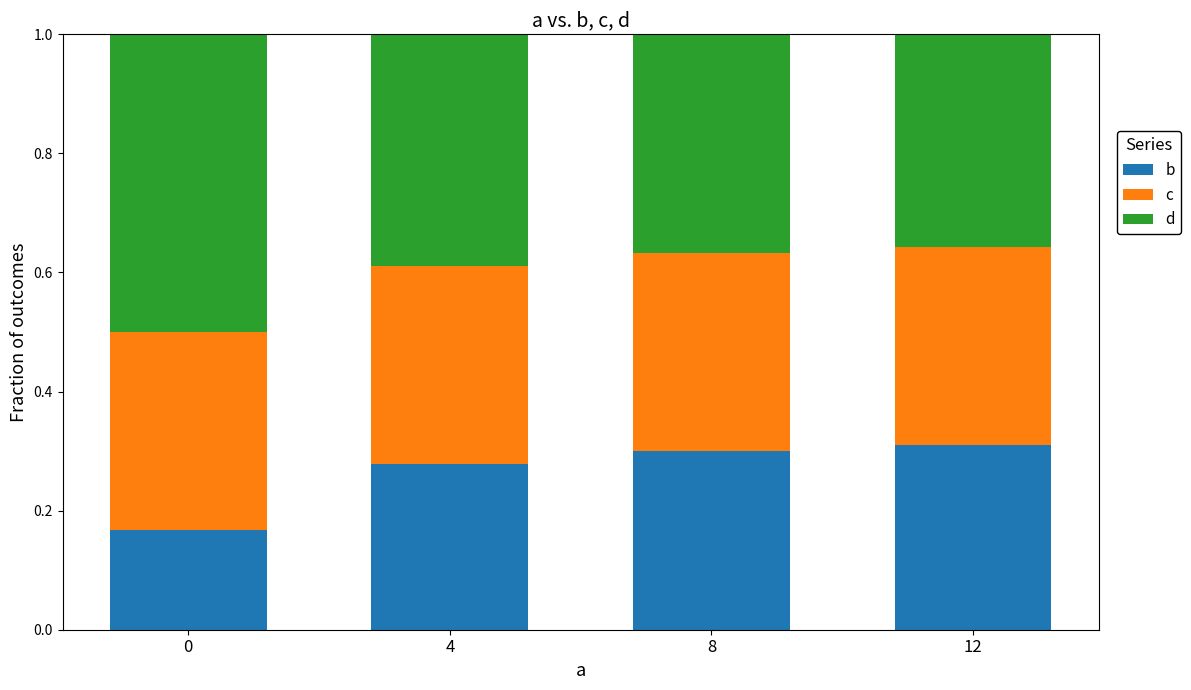

What is the total value across all series at 8?

1.0